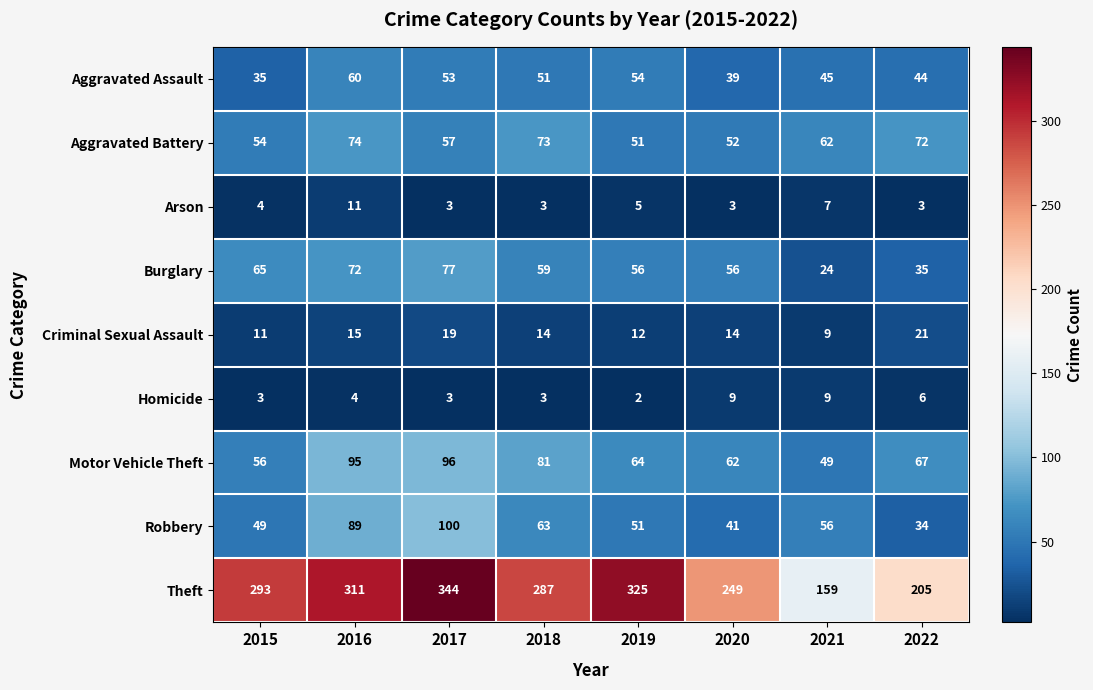

The value of Robbery at 2016 is 89. True or false?

True